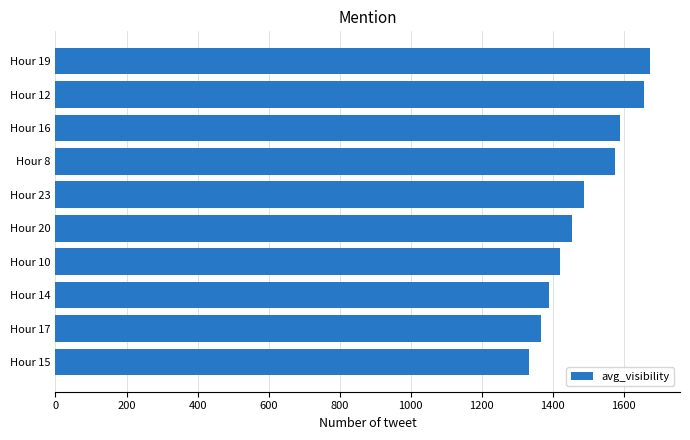

Reading bottom to top, extract all data points from this chart.

1333.0	1368.0	1390.0	1420.8	1453.8	1486.7	1576.0	1589.0	1656.5	1674.5